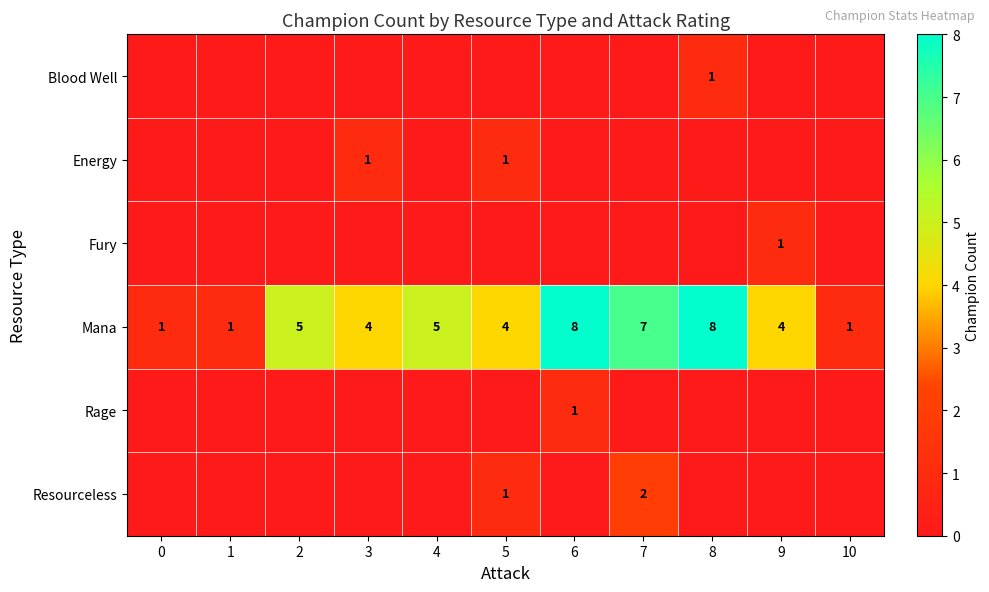

What is the difference between the highest and lowest values at 9?

4